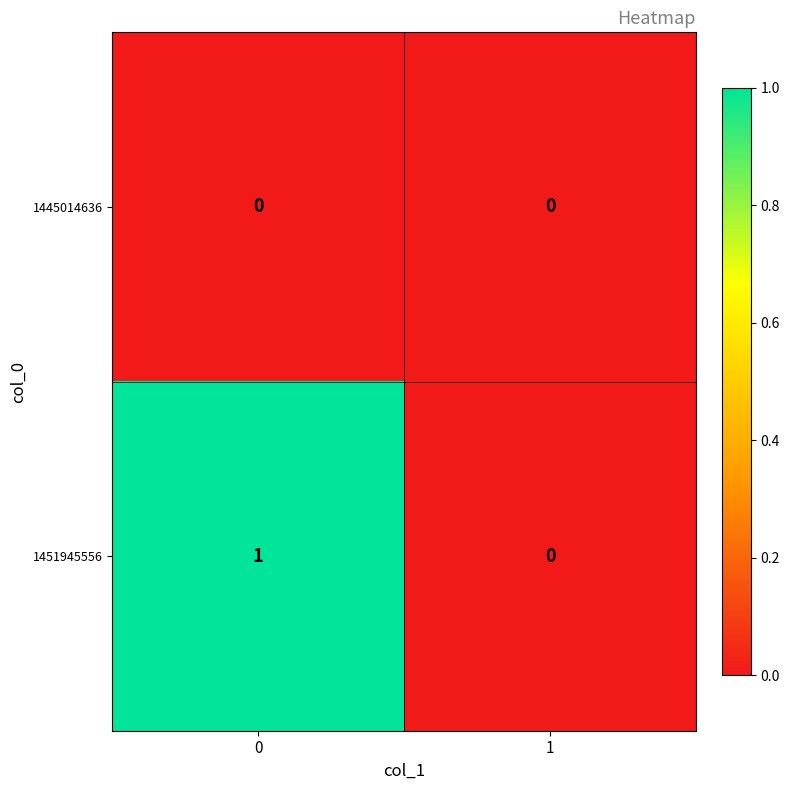

Is it true that 1445014636 equals 0 at 0?

True